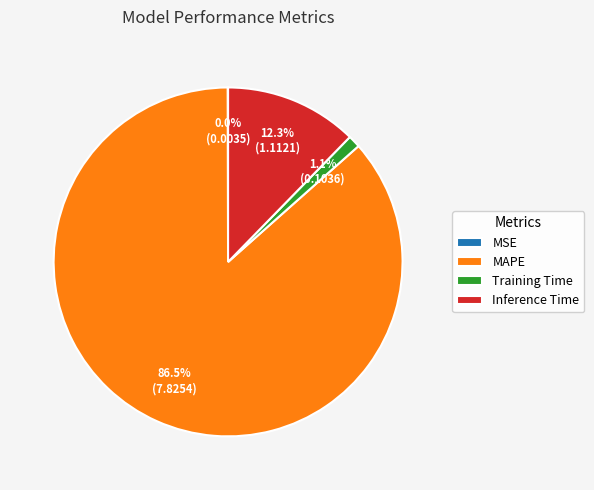

To the nearest percent, what percentage of the pie is Inference Time?

12%